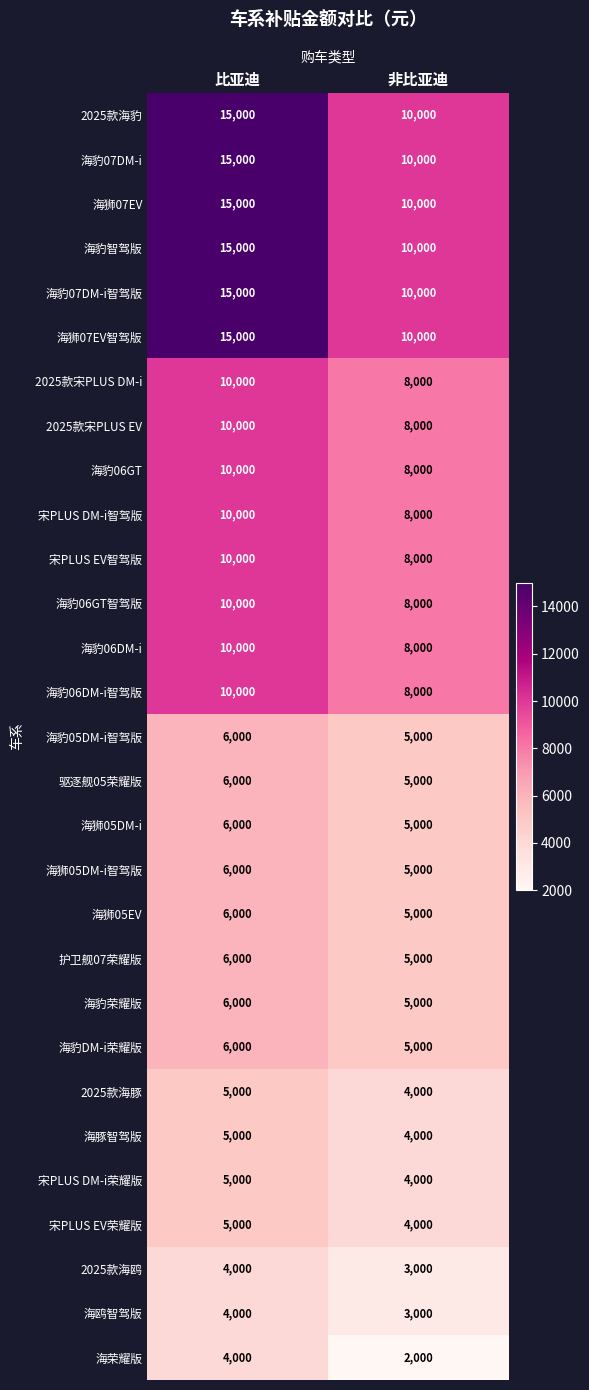

Rank the categories by 海豹05DM-i智驾版 value from lowest to highest.

非比亚迪, 比亚迪